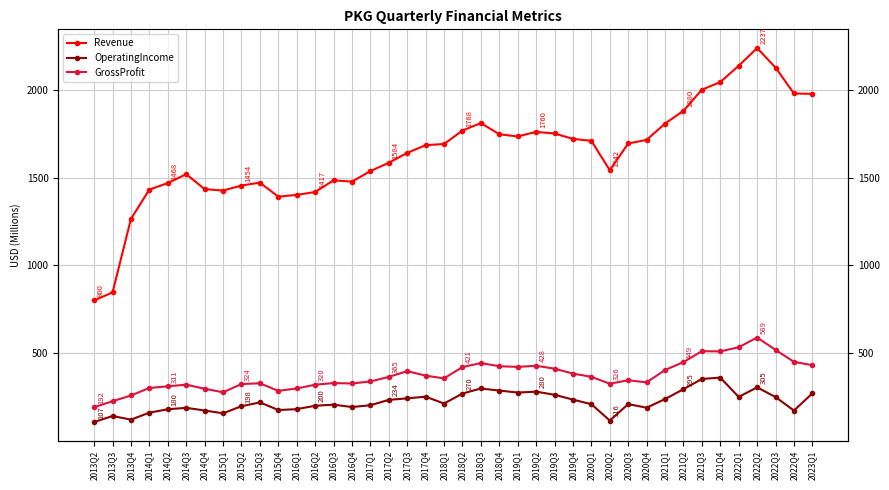

Does the chart display data point markers on the line(s)?

Yes